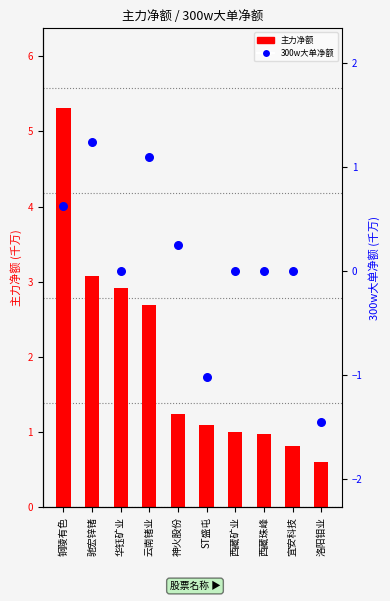

At how many categories does at least one series exceed 1?

7